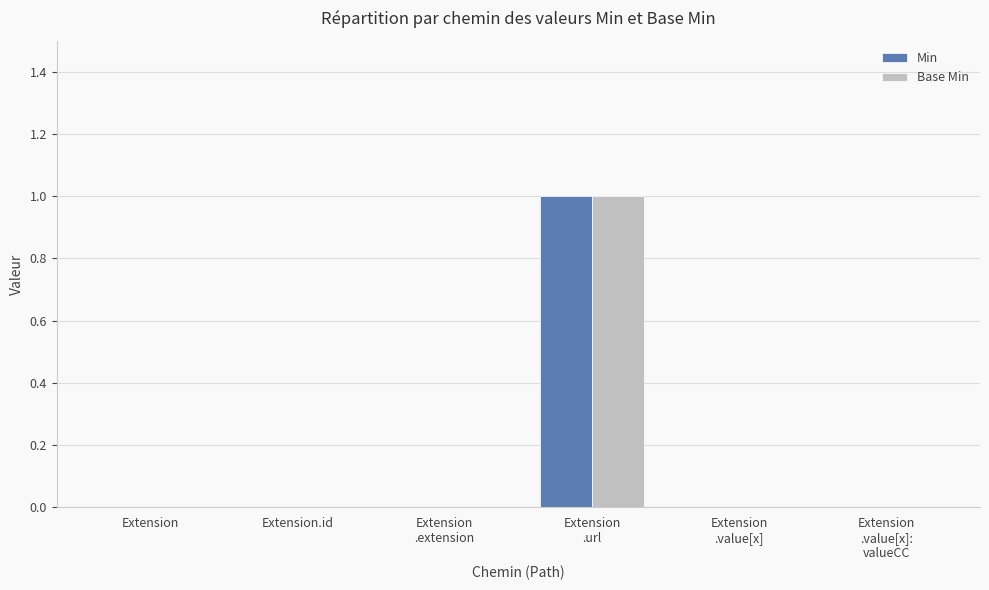

Reading left to right, what are all the values shown in this chart?

Min: Extension=0	Extension.id=0	Extension
.extension=0	Extension
.url=1	Extension
.value[x]=0	Extension
.value[x]:
valueCC=0
Base Min: Extension=0	Extension.id=0	Extension
.extension=0	Extension
.url=1	Extension
.value[x]=0	Extension
.value[x]:
valueCC=0